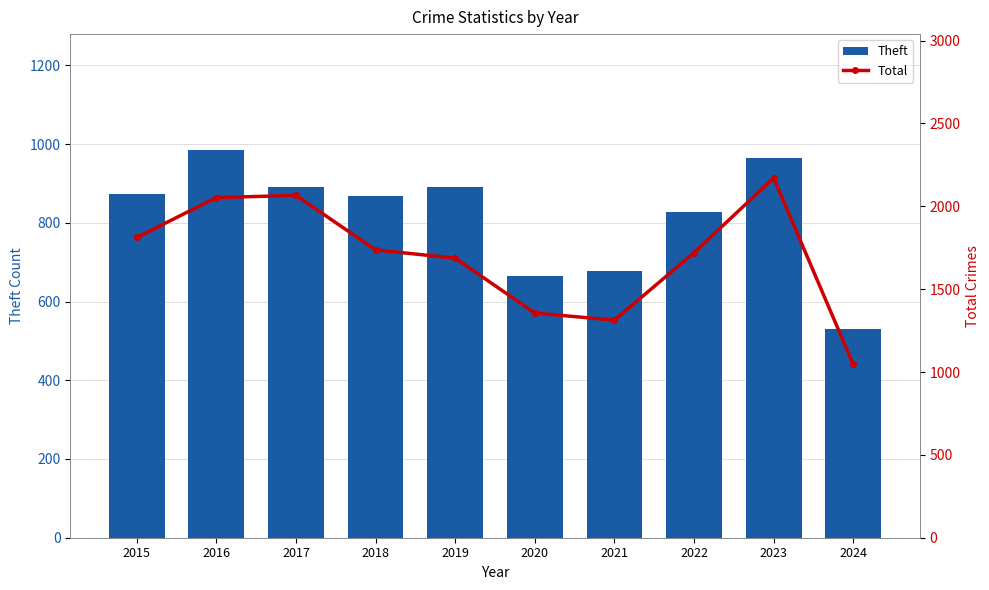

Where does the Theft series first go above 874?

2016